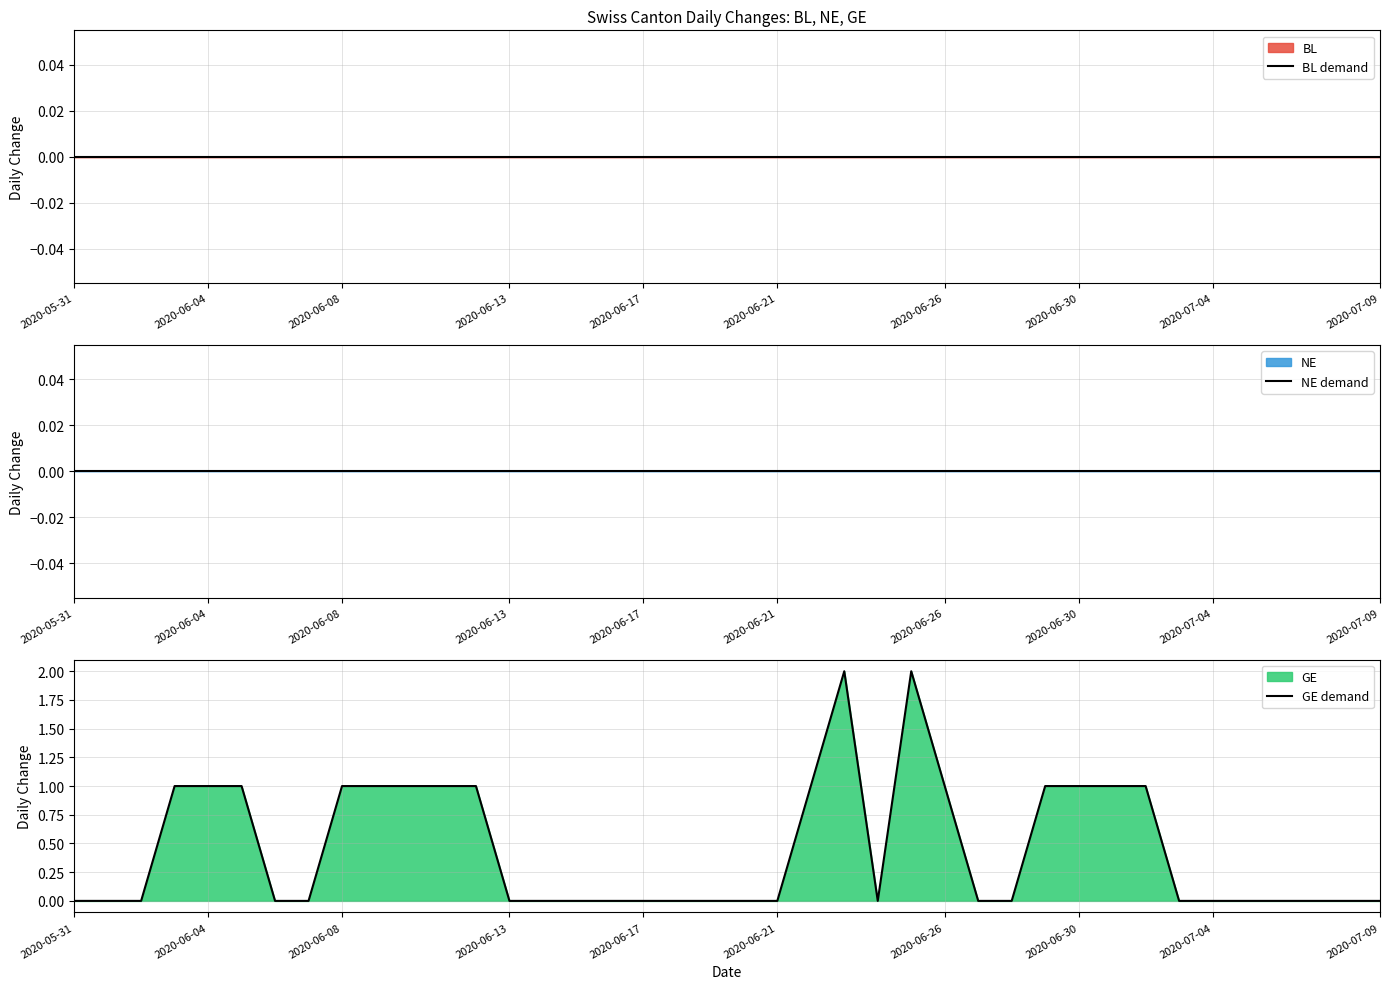

Count the GE demand values in the range 0 to 1.

38